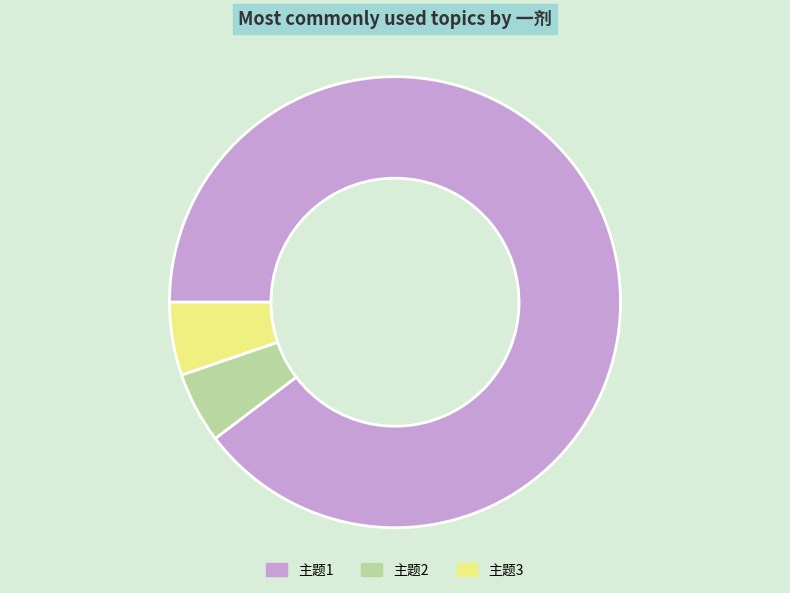

Which slice is the largest?

主题1